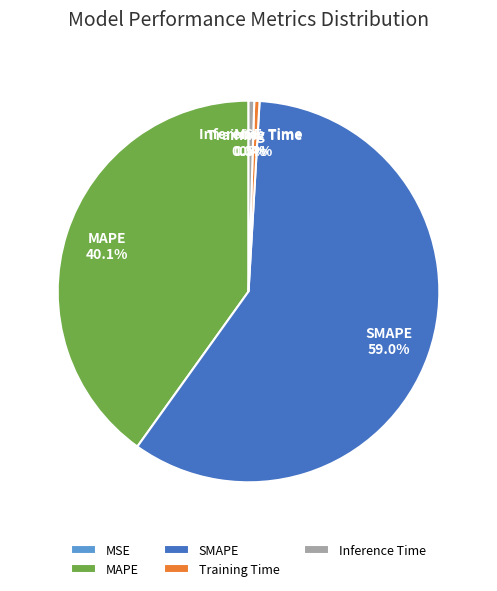

Is there a majority slice in this chart?

Yes